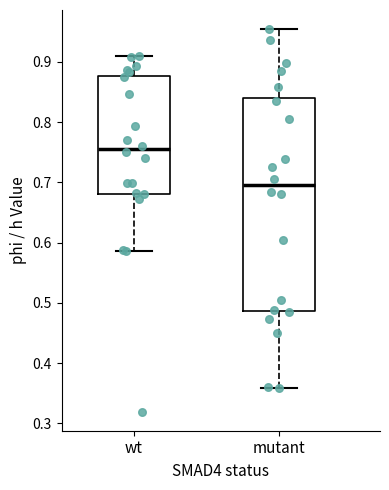

Where does the upper whisker of the box for wt end on the y-axis? The values are not printed on the chart, so give them approximately, as read against the axis.

0.91